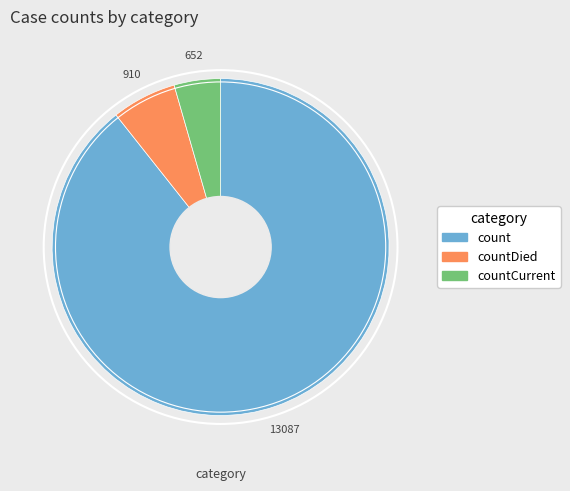

Which slice is the smallest?

countCurrent